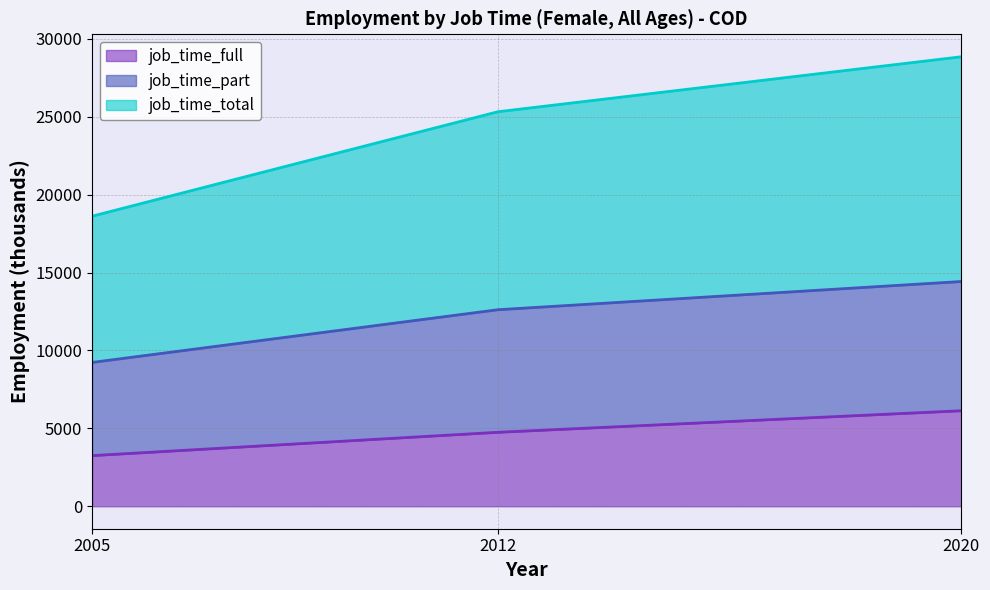

What is the maximum value for job_time_full?

6129.1